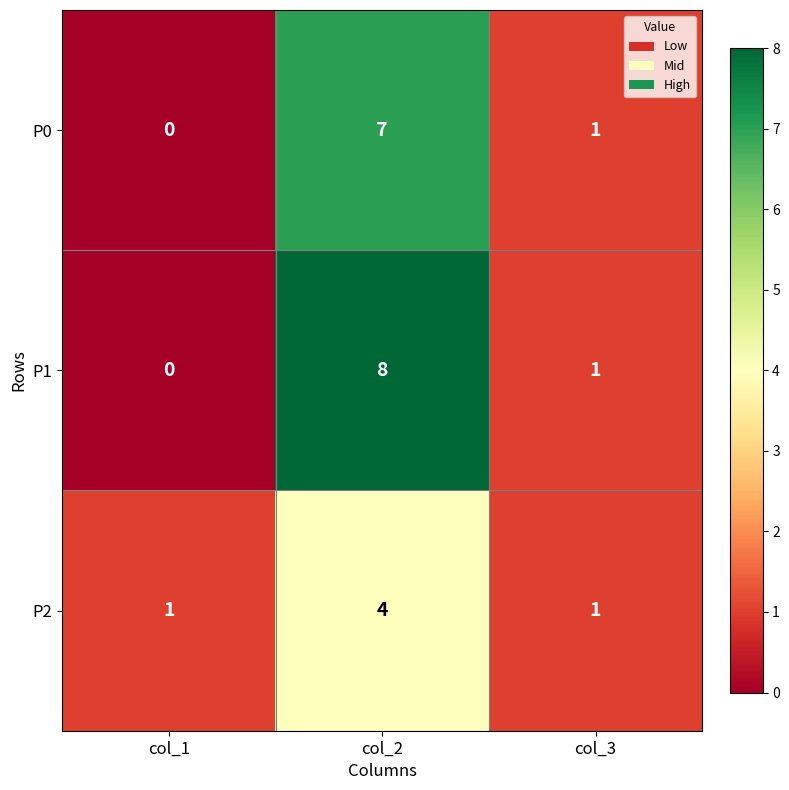

What is the sum of the P2 values at col_2 and col_1?

5